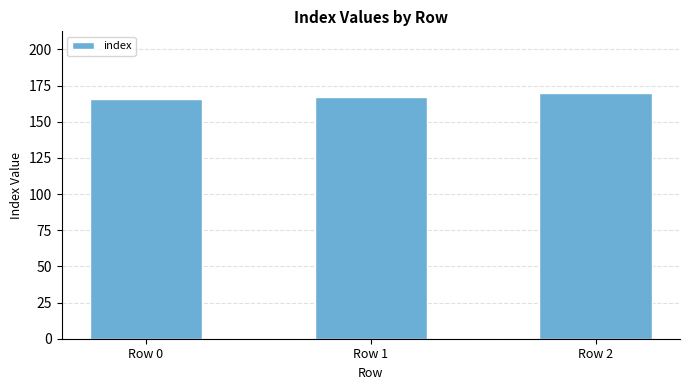

What is the maximum value shown in the chart?

170